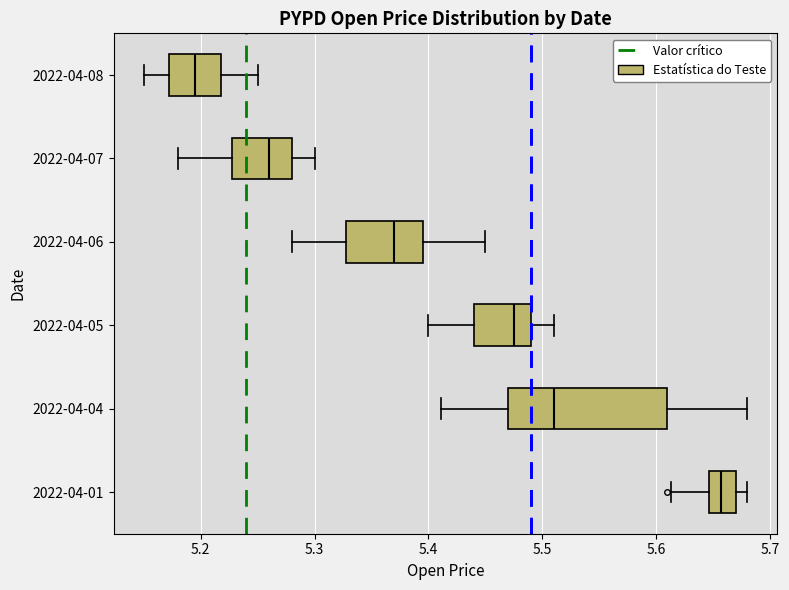

Where does the median line of the box for 2022-04-05 sit on the x-axis? The values are not printed on the chart, so give them approximately, as read against the axis.

5.48